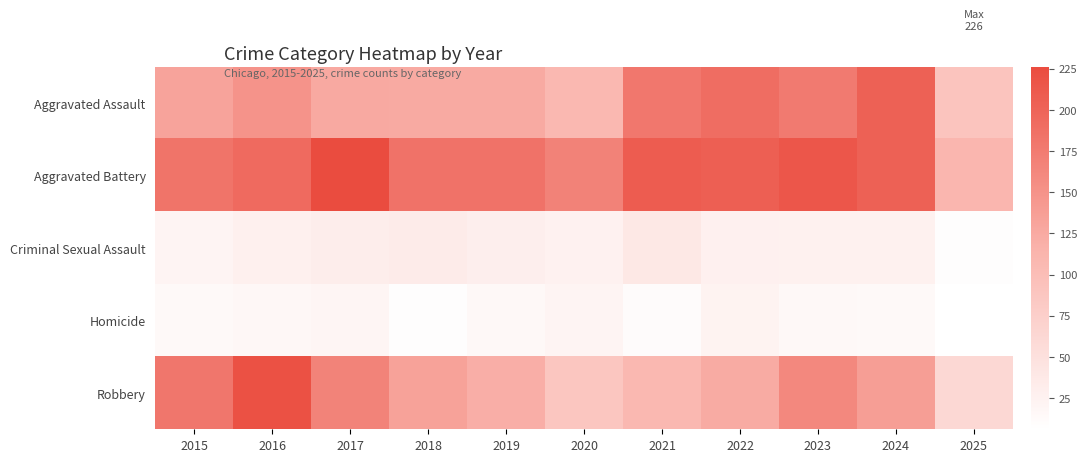

Which series changed the most between 2017 and 2024?

Aggravated Assault